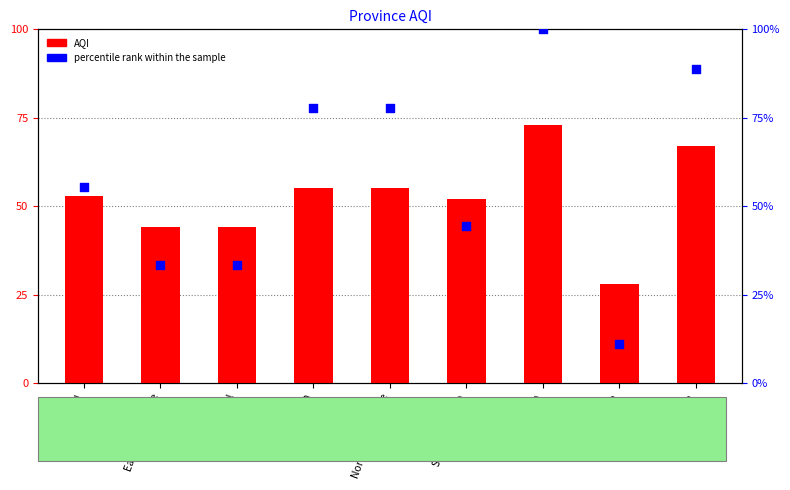

Which series reaches the minimum Y coordinate?

percentile rank within the sample